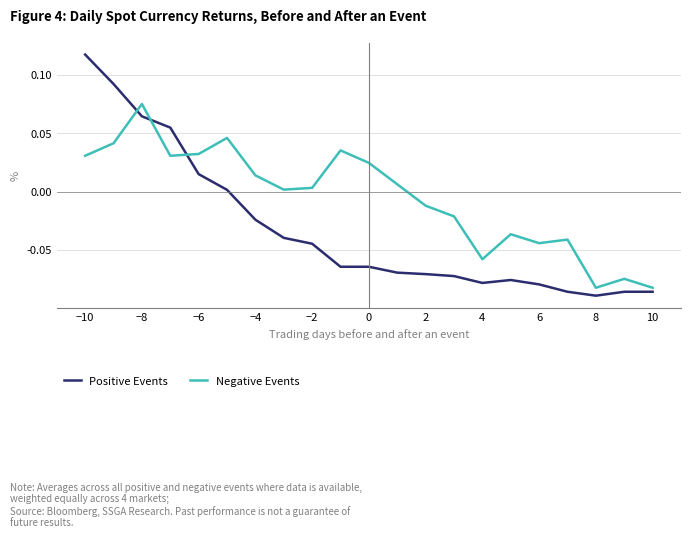

Which series has the largest range (max minus min)?

Positive Events